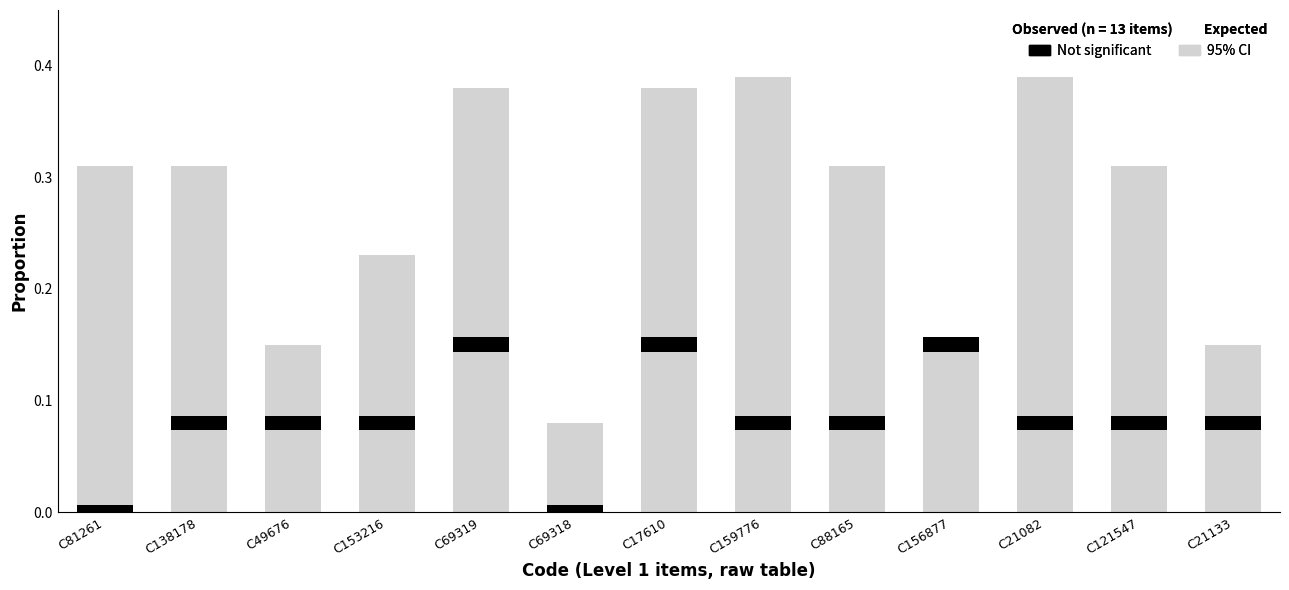

Rank the series by their maximum value, from highest to lowest.

95% CI, Not significant